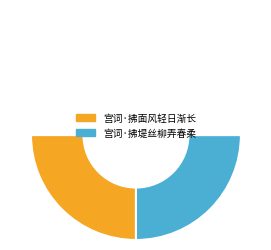

Which category has the biggest portion of the pie?

宫词·拂面风轻日渐长